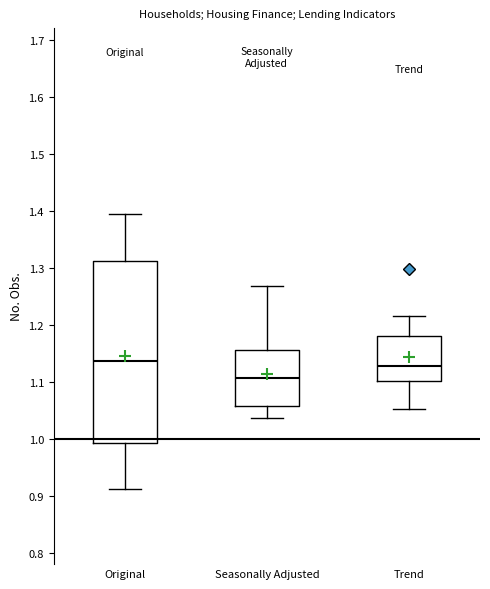

Which box's median line is the lowest?

Seasonally Adjusted